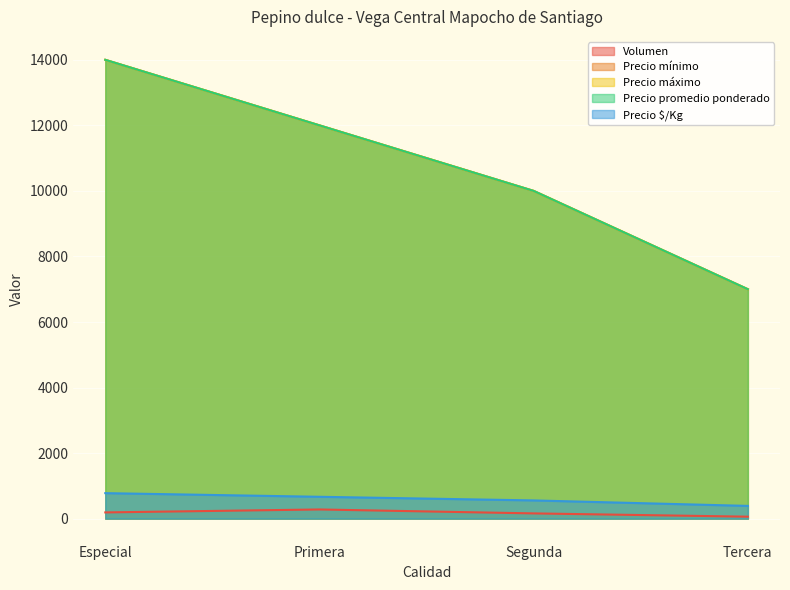

Does the chart display data point markers on the line(s)?

No